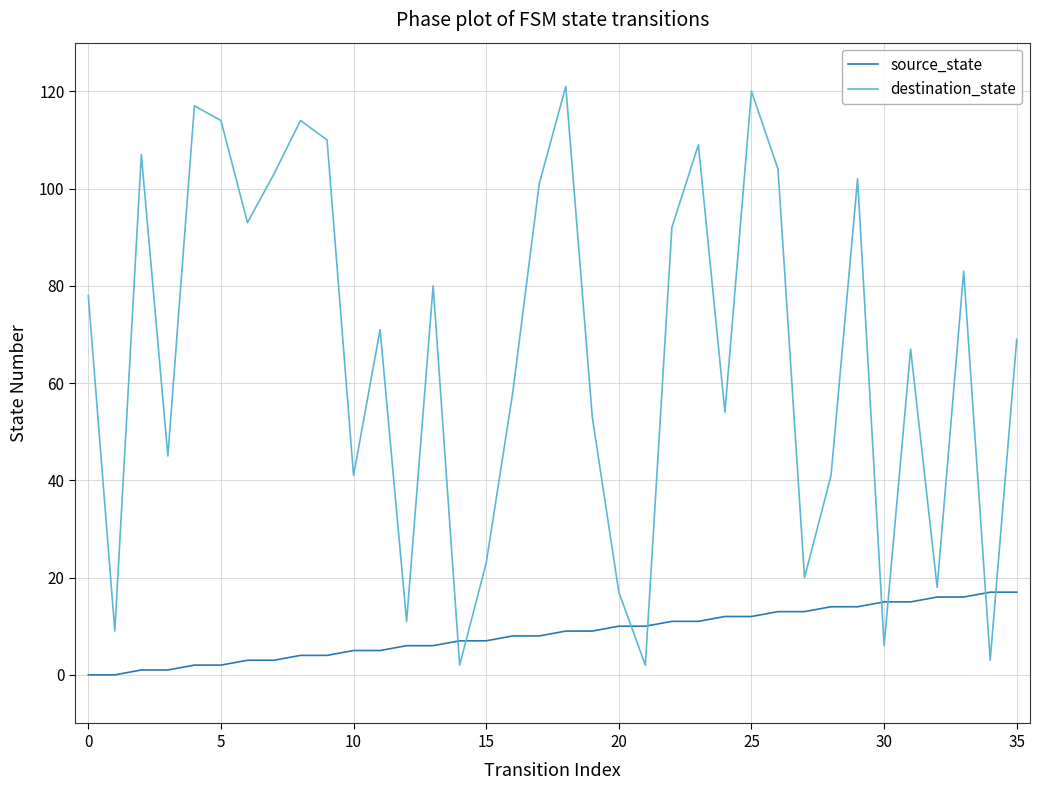

Which series has the largest total across all categories?

destination_state